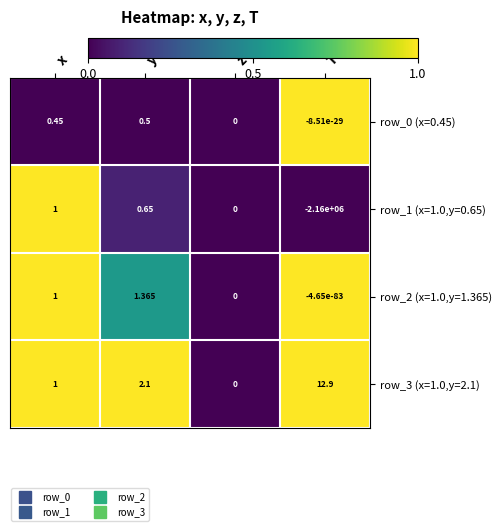

At which label is row_3 (x=1.0,y=2.1) closest to 6?

y